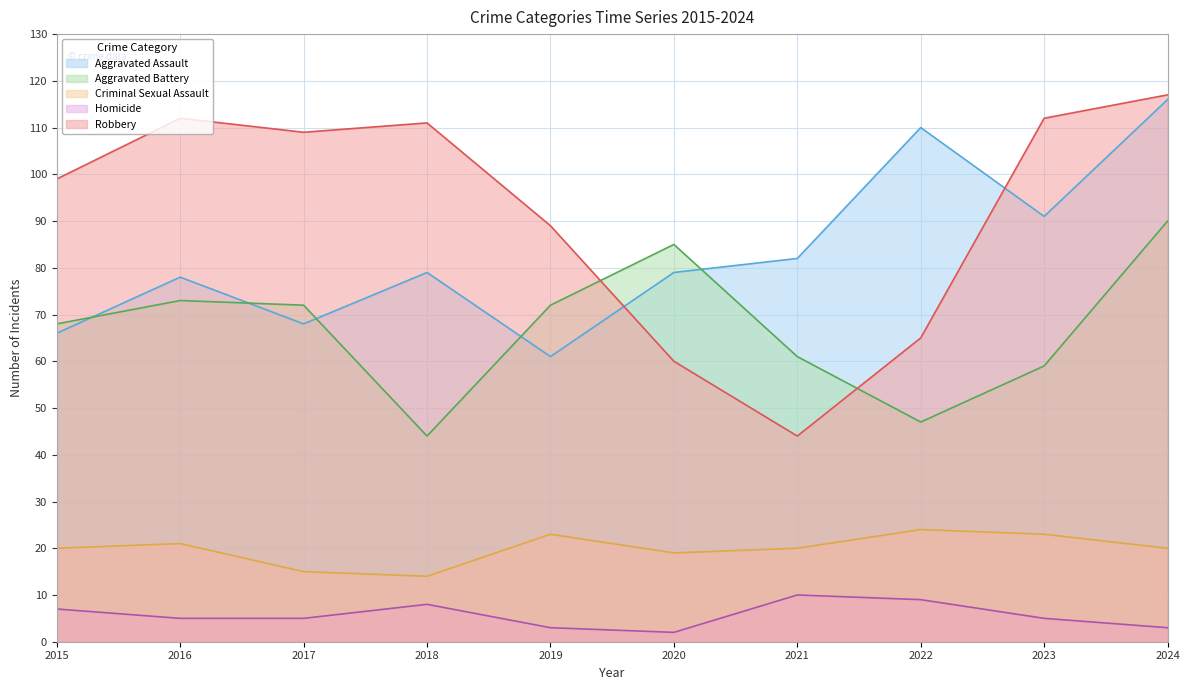

Which series has the largest total across all categories?

Robbery